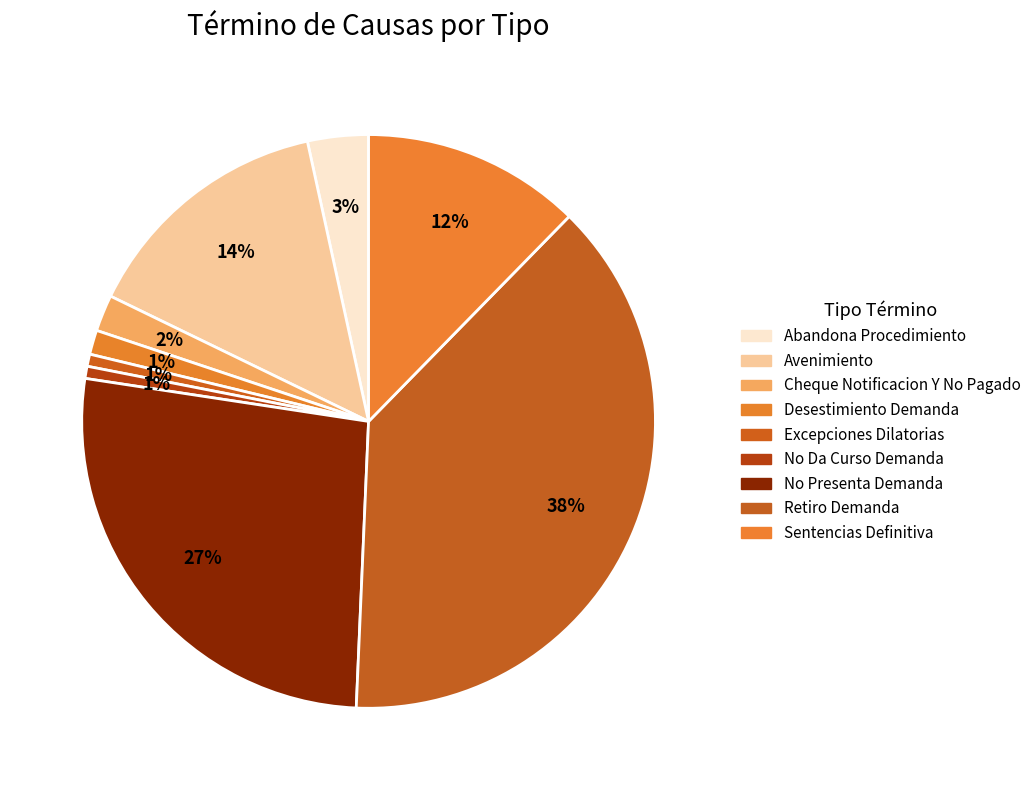

Is it true that No Da Curso Demanda is 13% of the pie?

False